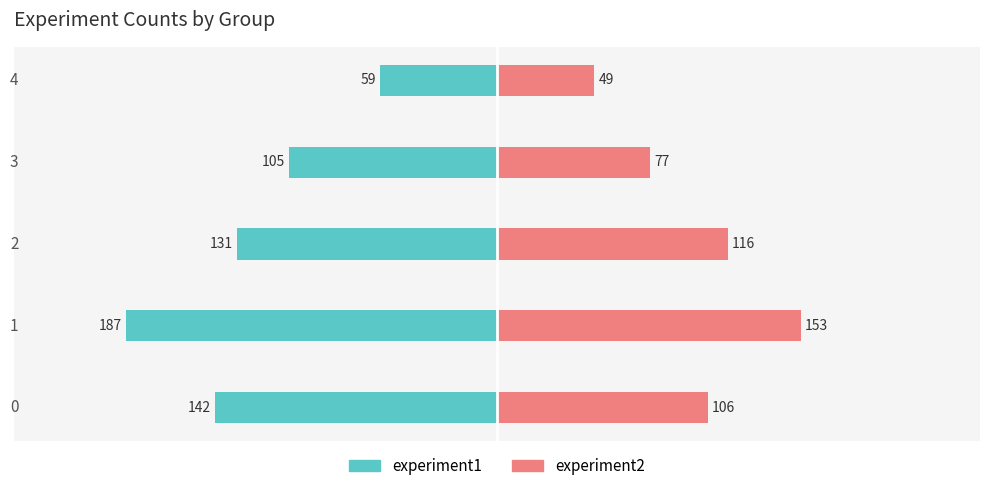

What is the difference between the maximum and minimum values in the experiment1 series?

128